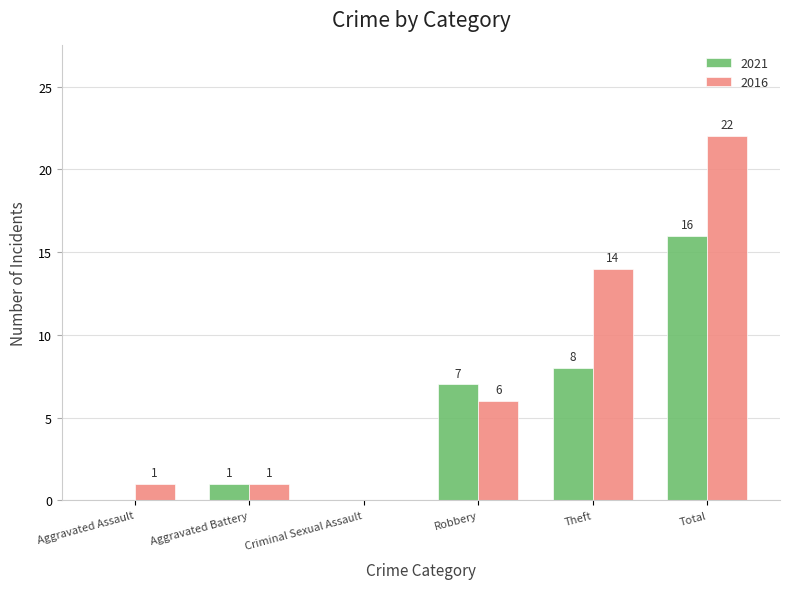

At which label is 2016 closest to 11?

Theft